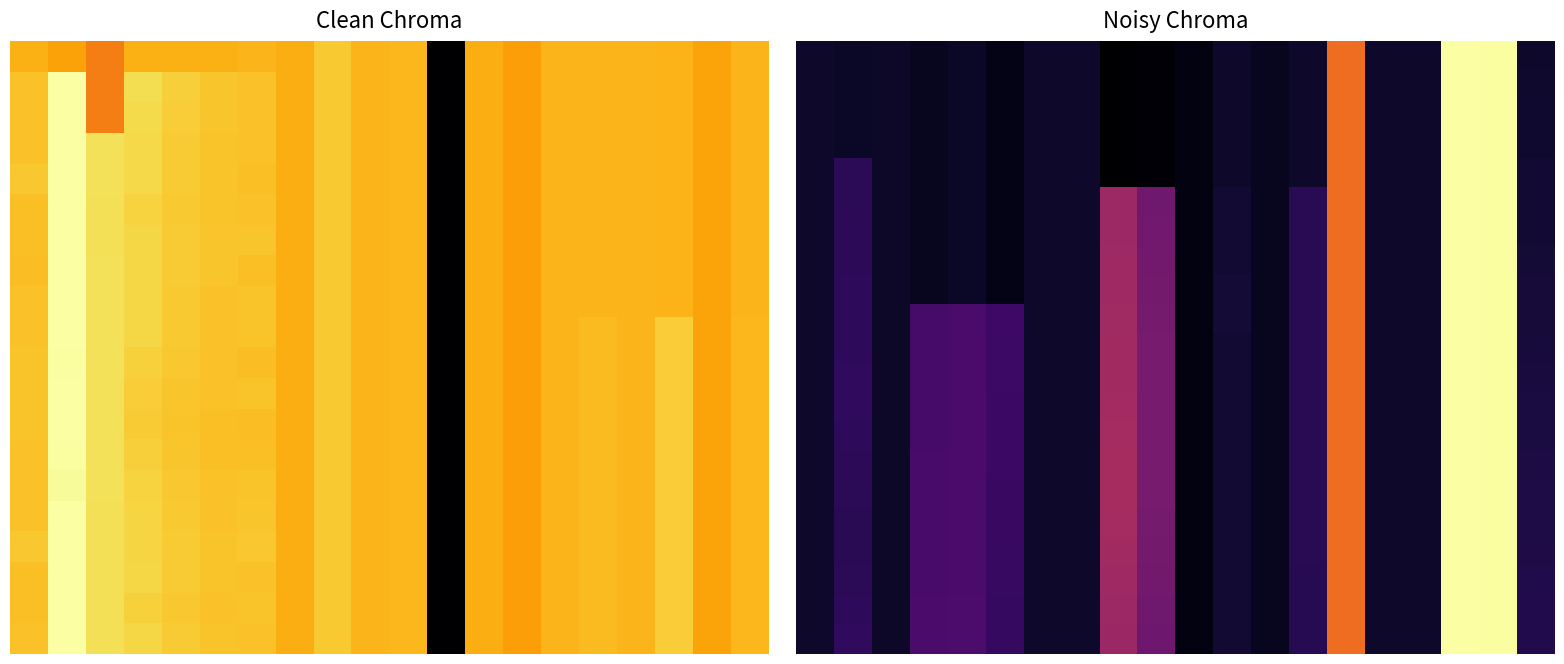

What is the greatest value displayed?

1.0